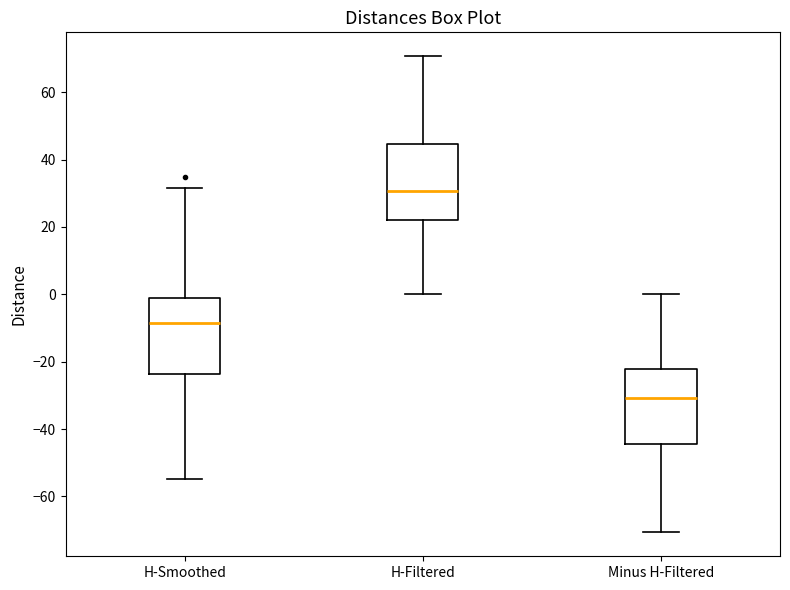

Where does the lower whisker of the box for H-Filtered end on the y-axis? The values are not printed on the chart, so give them approximately, as read against the axis.

0